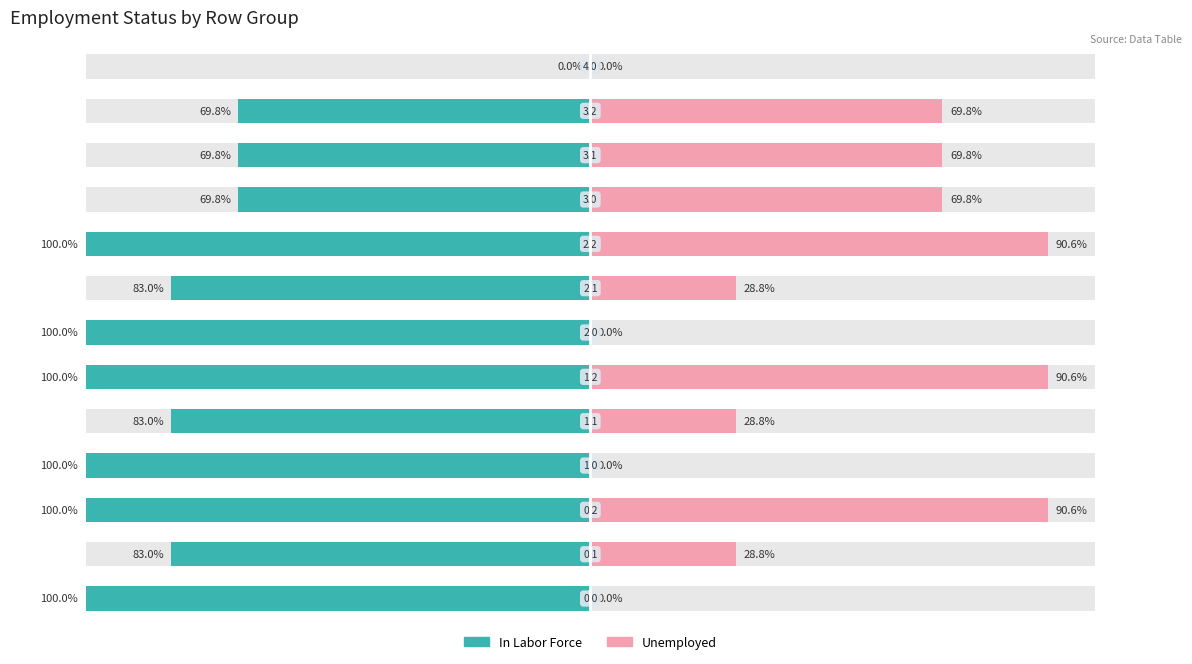

Rank the categories by In Labor Force value from highest to lowest.

12, 9, 10, 11, 1, 4, 7, 0, 2, 3, 5, 6, 8